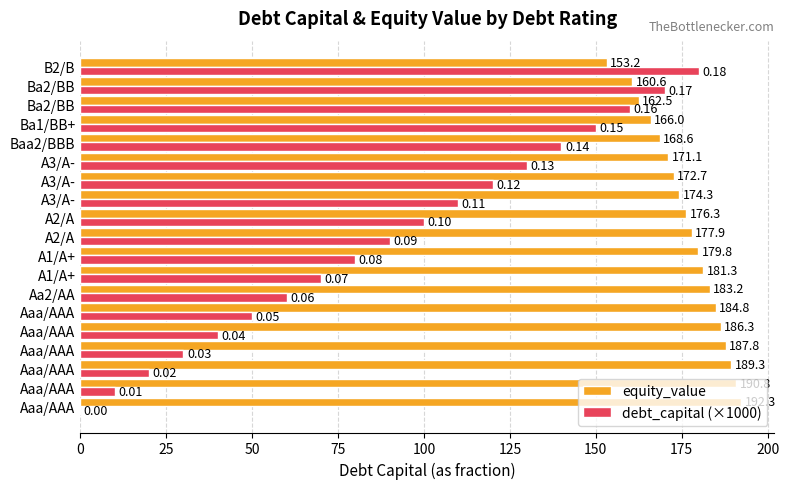

Rank the series by their maximum value, from lowest to highest.

debt_capital (×1000), equity_value